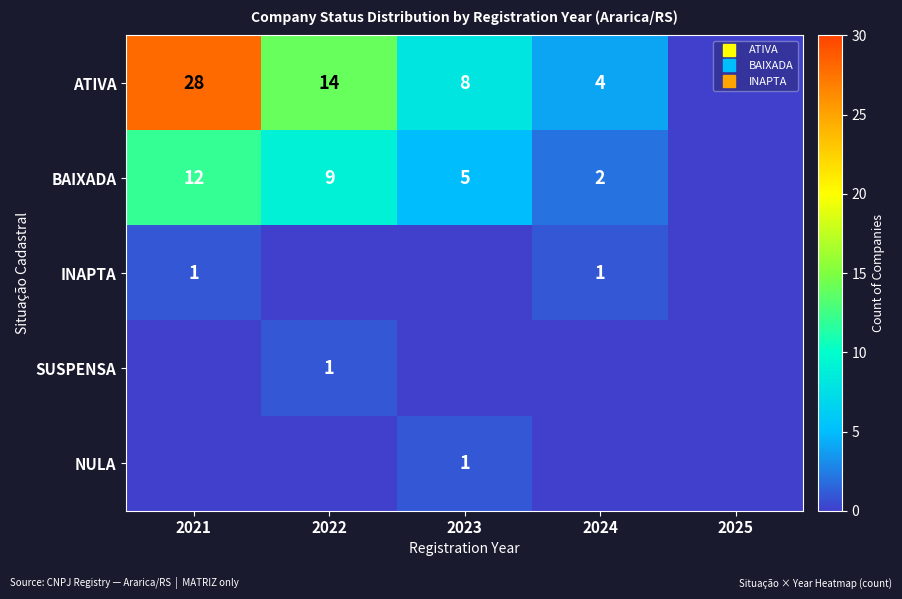

What is the maximum value shown in the chart?

28